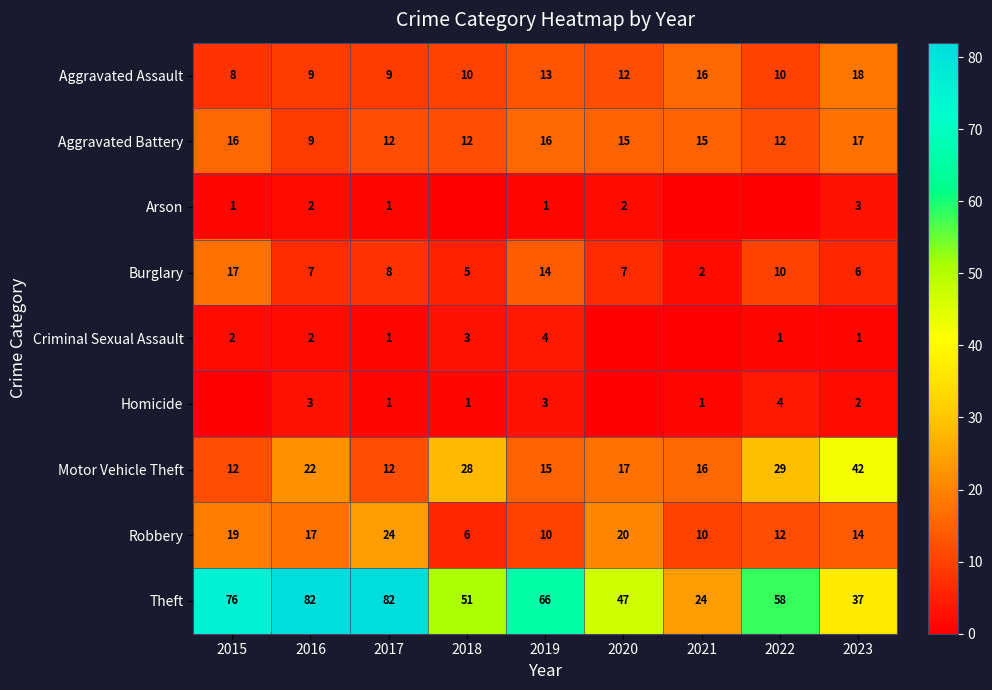

At which label is Burglary closest to 9?

2017